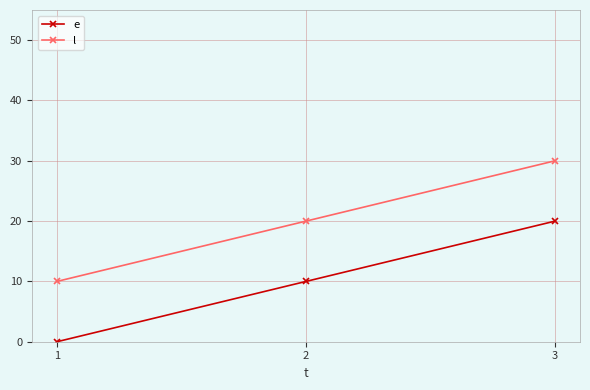

What is the sum of the e values at 2 and 3?

30